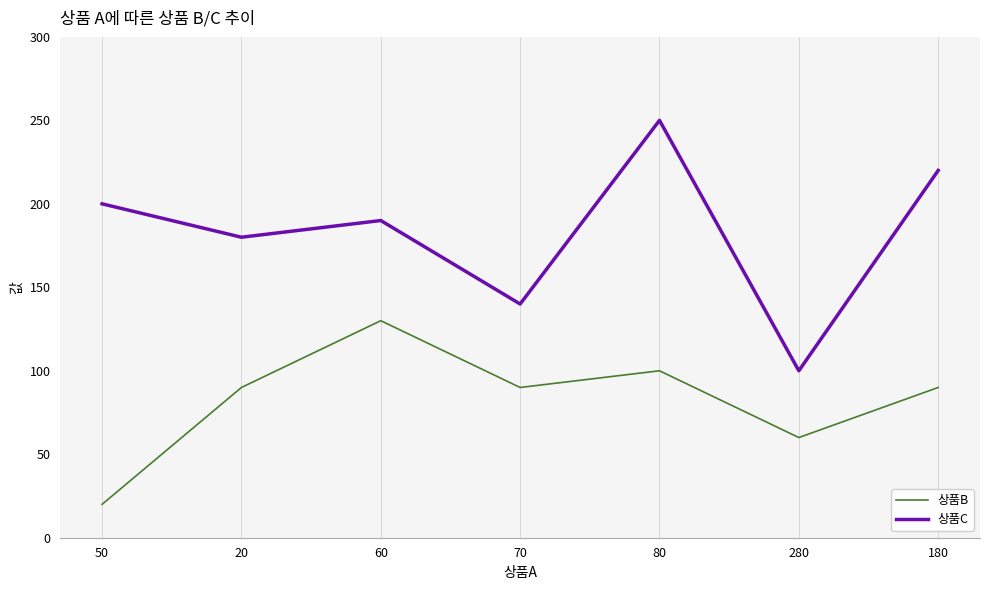

True or false: 상품C has a value of 253 at 60.

False